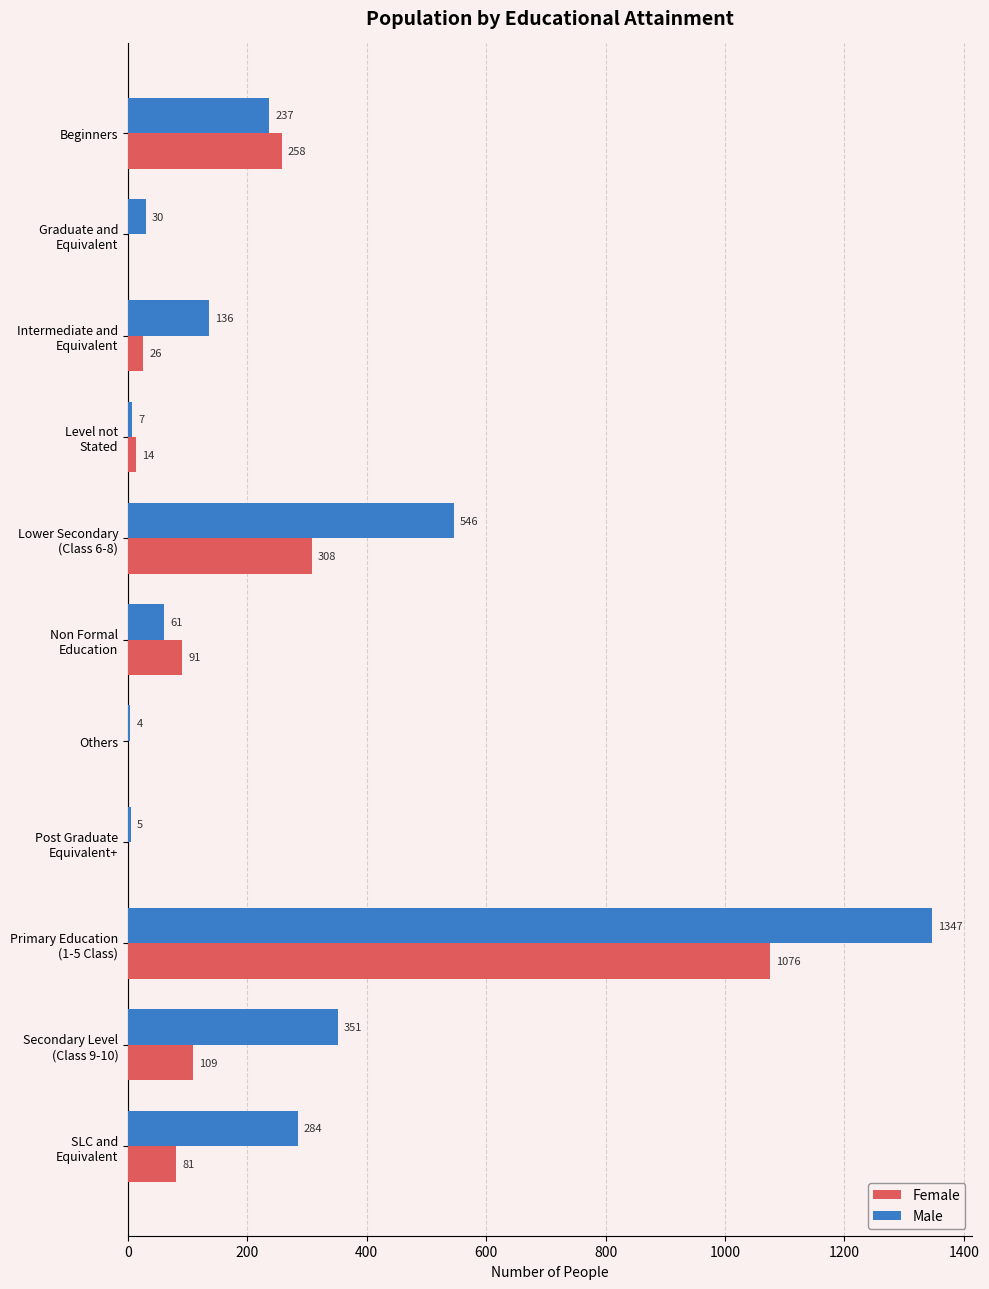

The Female series shows 258 at Beginners. True or false?

True